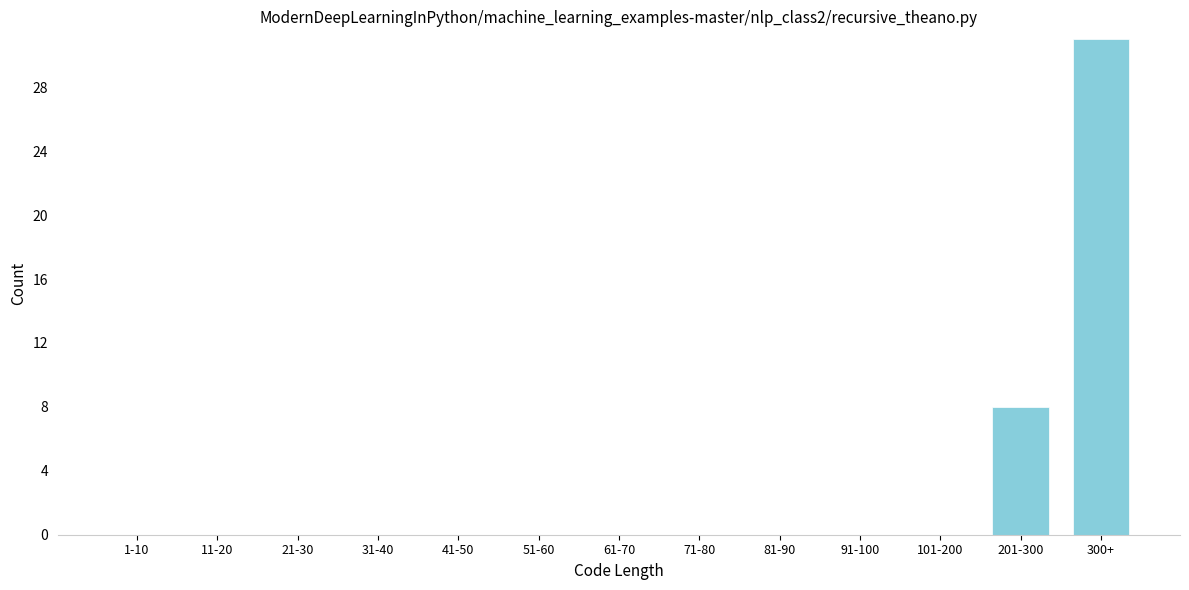

Reading left to right, extract all data points from this chart.

1-10=0	11-20=0	21-30=0	31-40=0	41-50=0	51-60=0	61-70=0	71-80=0	81-90=0	91-100=0	101-200=0	201-300=8	300+=31